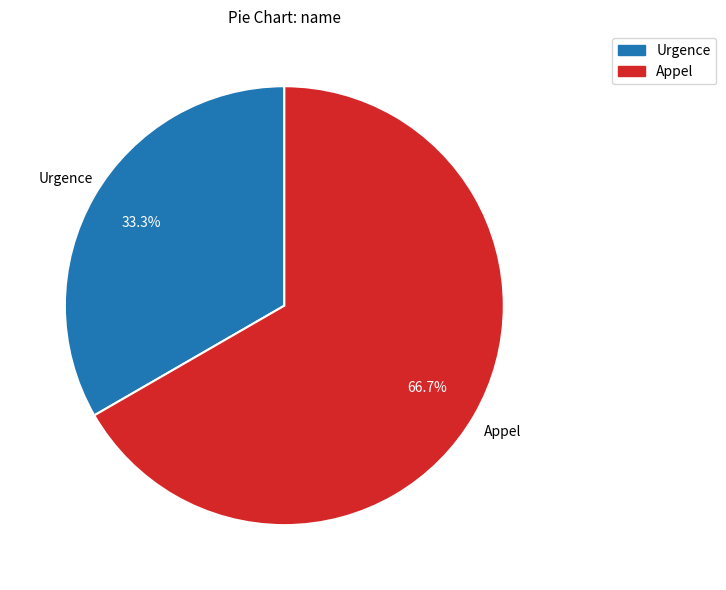

What percentage is the Urgence slice, to the nearest percent?

33%